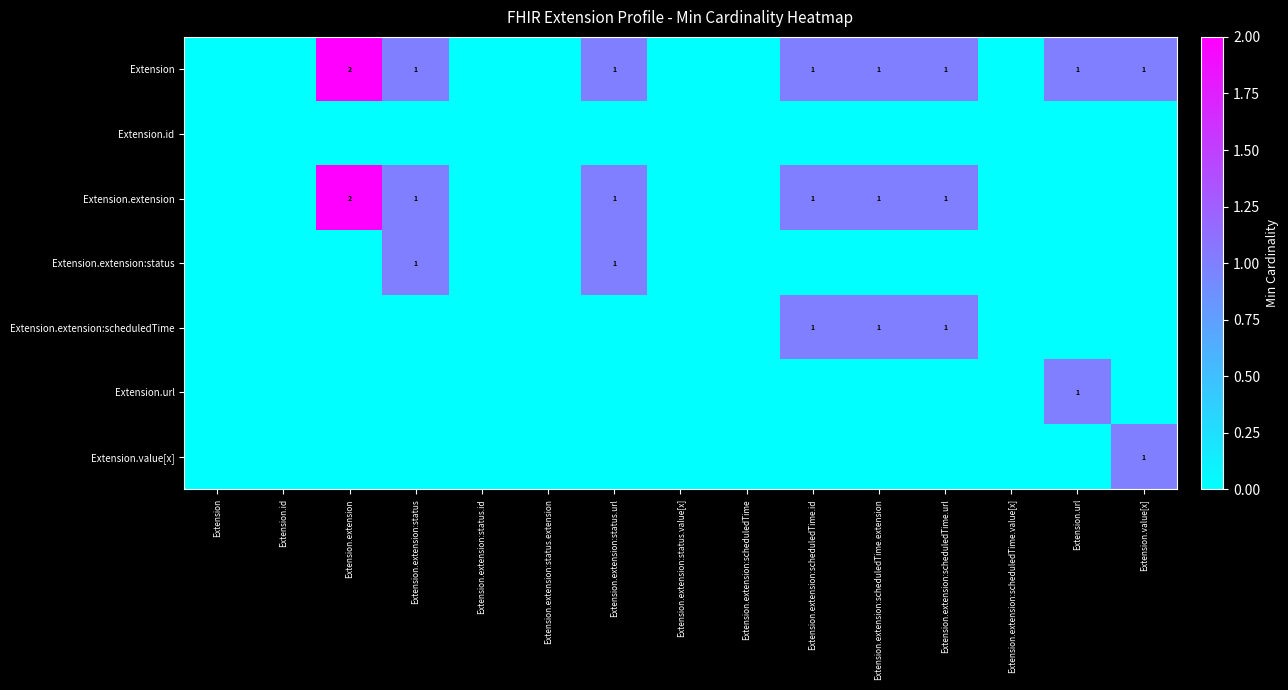

Is it true that Extension.id equals 0 at Extension.extension:status?

True